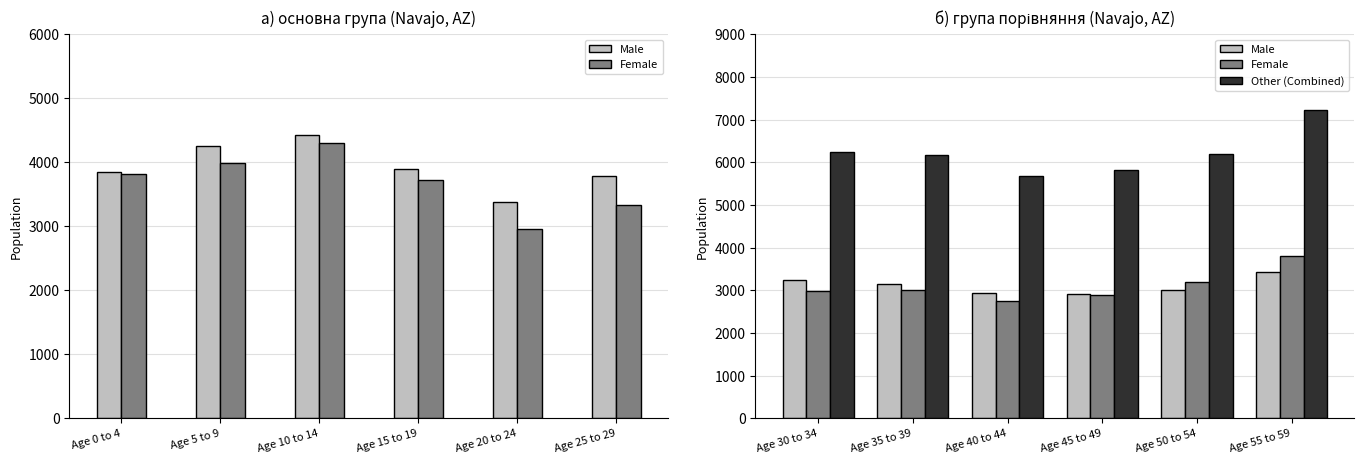

What is the sum of all Female values?

18656